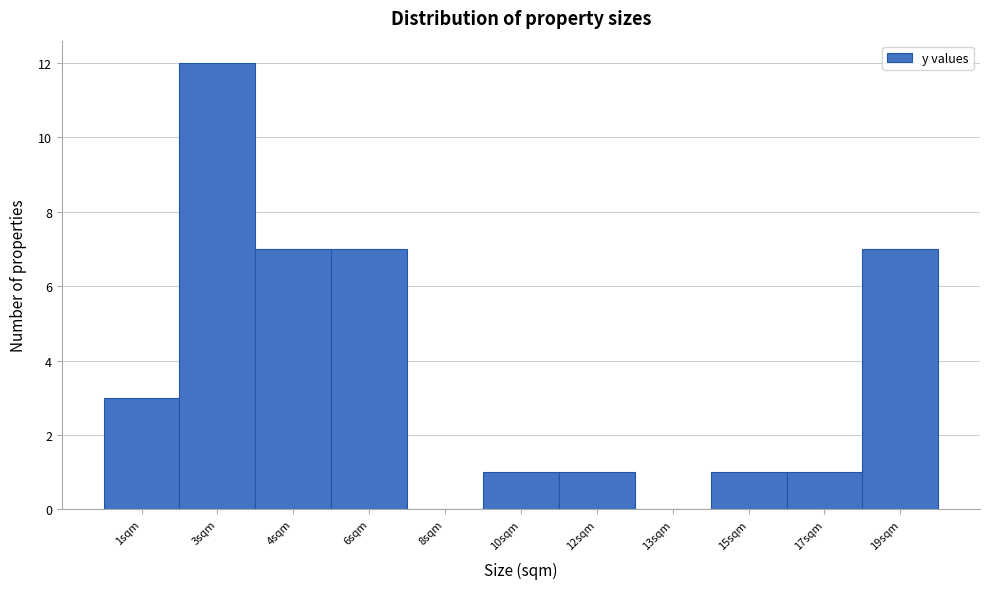

Reading left to right, what are all the values shown in this chart?

1sqm=3	3sqm=12	4sqm=7	6sqm=7	8sqm=0	10sqm=1	12sqm=1	13sqm=0	15sqm=1	17sqm=1	19sqm=7